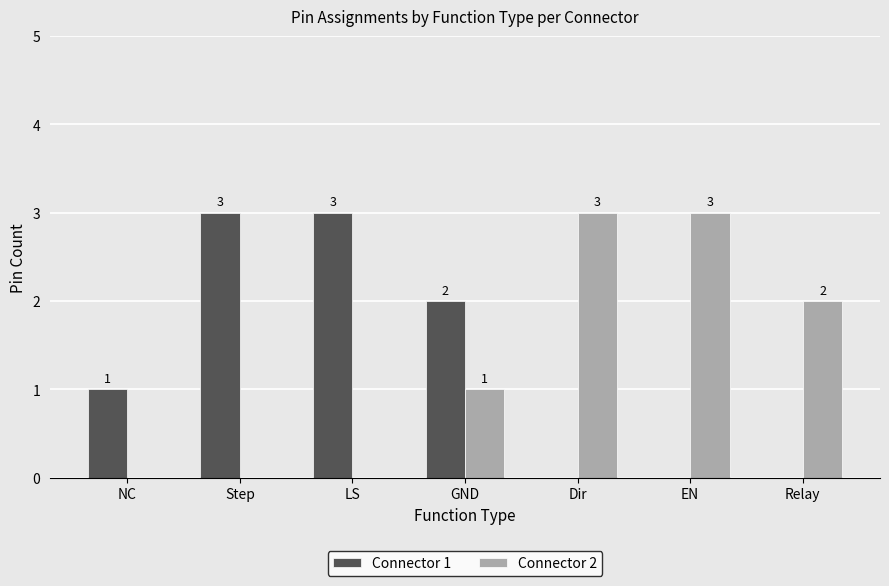

Is the value of Connector 1 at Dir greater than the value of Connector 2 at EN?

No